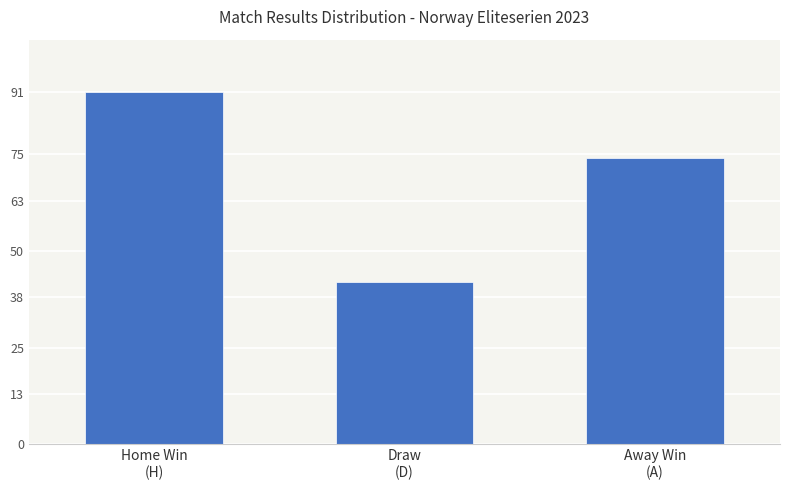

What is the change in value from Home Win
(H) to Away Win
(A)?

-17